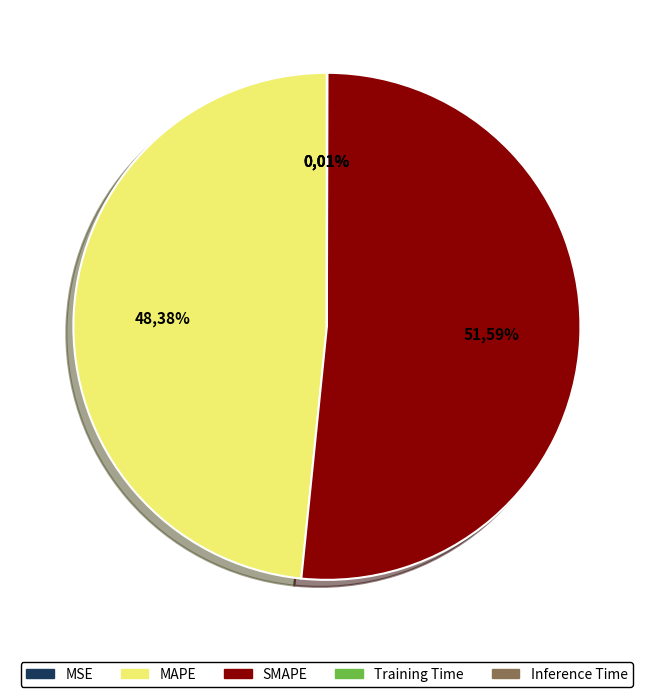

Is the sum of MSE and Inference Time greater than half?

No